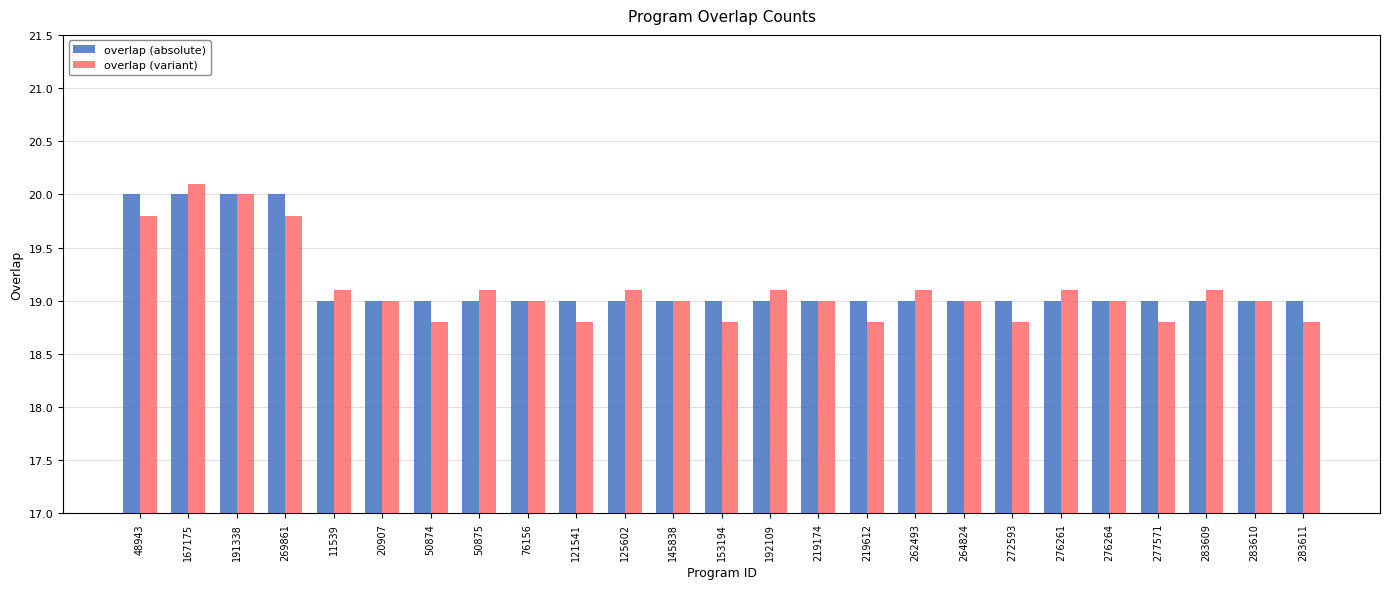

Which series has the largest range (max minus min)?

overlap (variant)